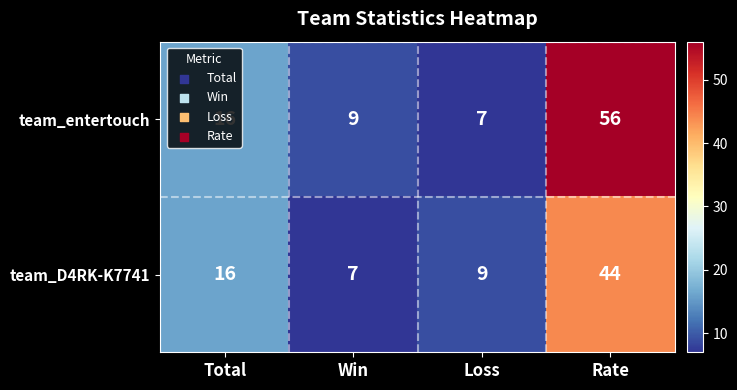

Which category has the highest value in the team_entertouch series?

Rate